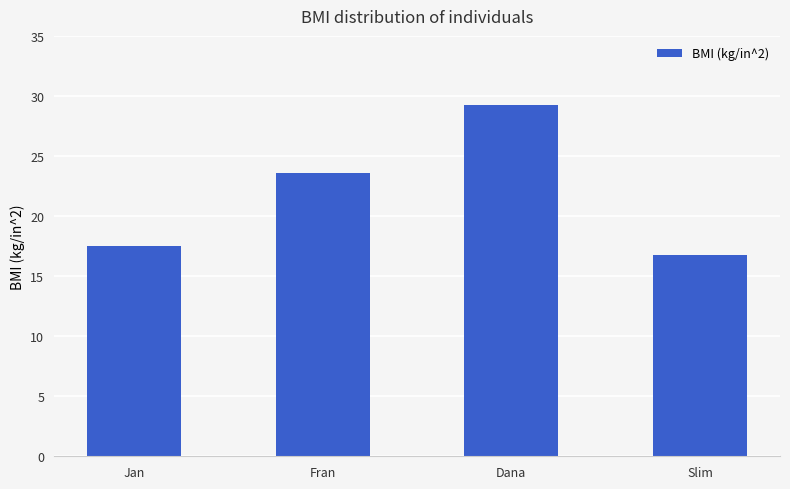

How many series are shown in this chart?

1